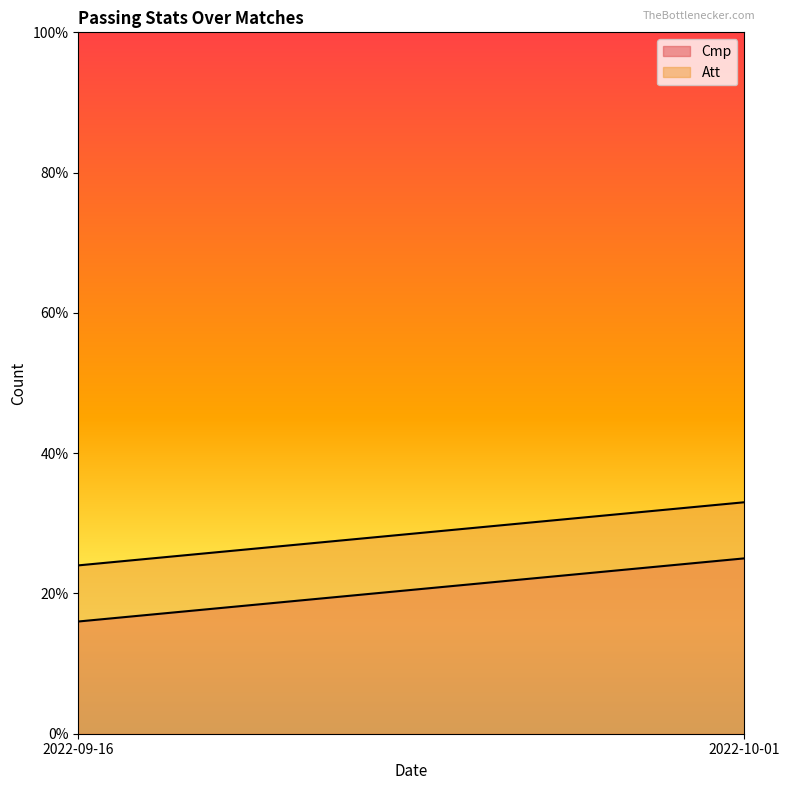

Is the value of Cmp at 2022-10-01 greater than the value of Att at 2022-09-16?

Yes